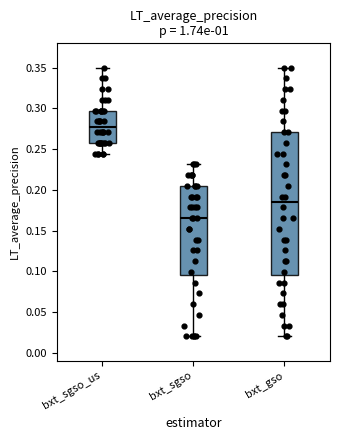

Reading left to right, read every box against the y-axis: the position of its median line, the range the box covers, and the ends of its whiskers. The values are not printed on the chart, so give them approximately, as read against the axis.

bxt_sgso_us: median 0.275, box 0.260 to 0.295, whiskers 0.245 to 0.350
bxt_sgso: median 0.165, box 0.095 to 0.205, whiskers 0.020 to 0.230
bxt_gso: median 0.185, box 0.095 to 0.270, whiskers 0.020 to 0.350